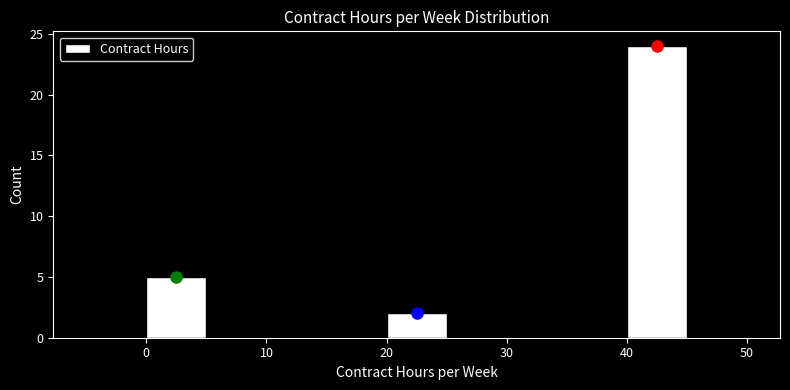

Reading left to right, transcribe this chart: for each bar, give the range it covers on the x-axis and its height. The values are not printed on the chart, so give them approximately, as read against the axis.

-5 to 0: 0
0 to 5: 5
5 to 10: 0
10 to 15: 0
15 to 20: 0
20 to 25: 2
25 to 30: 0
30 to 35: 0
35 to 40: 0
40 to 45: 24
45 to 50: 0